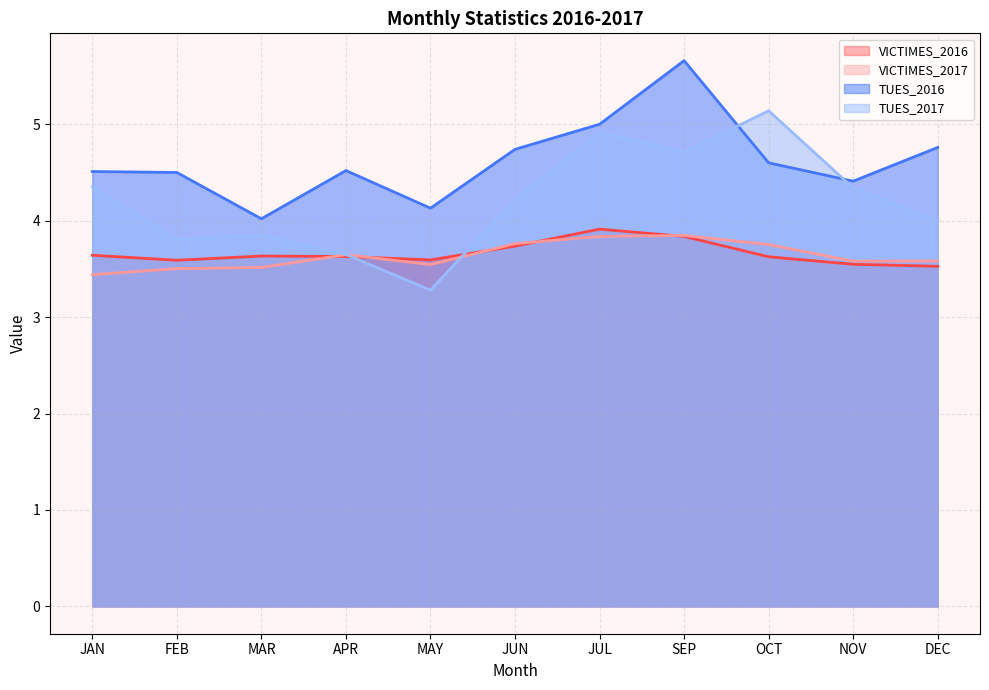

What is the value of the TUES_2017 point at the 5th from the left?

3.3